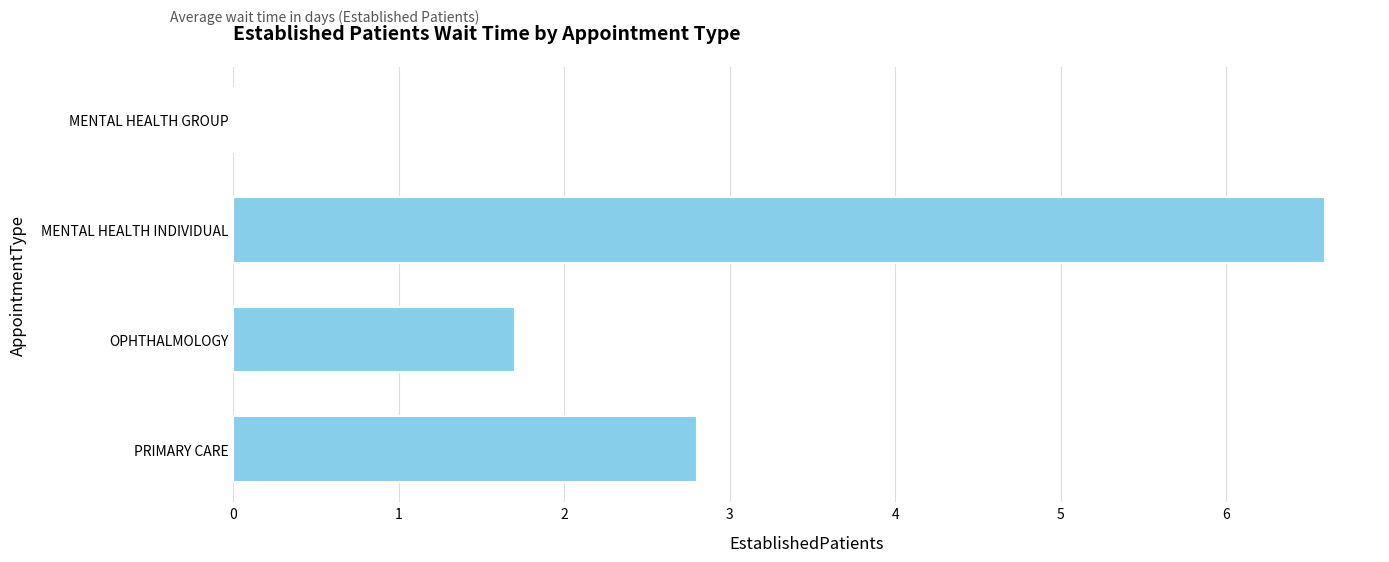

Count the number of data series in this chart.

1